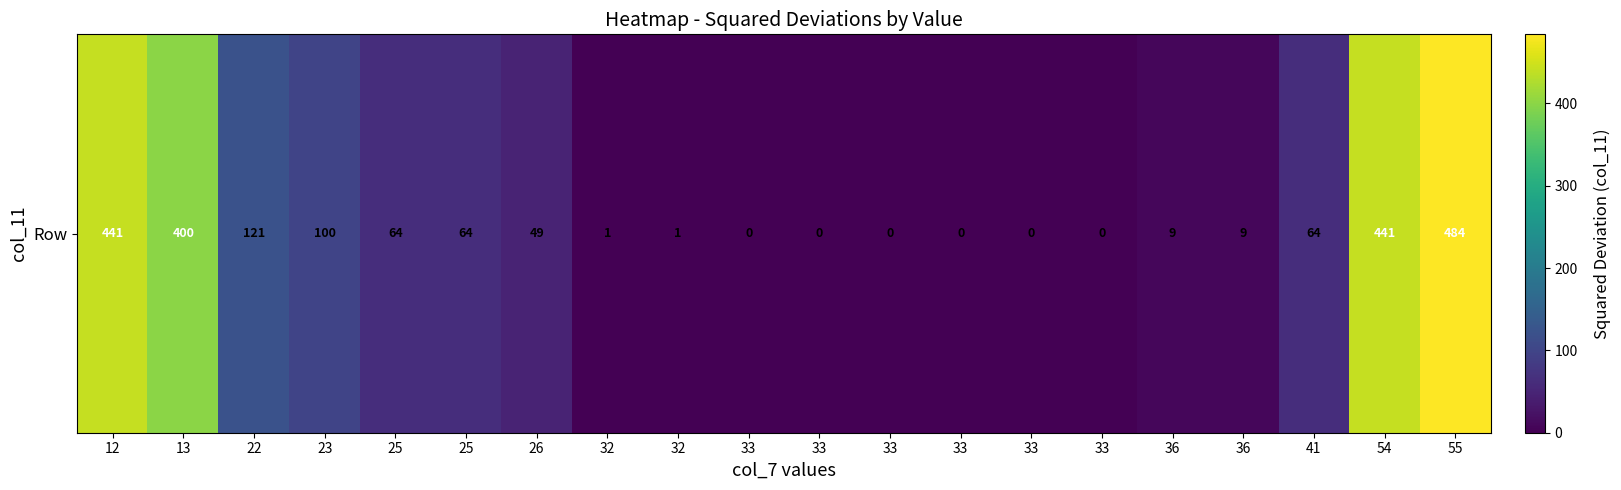

Reading left to right, list all the values displayed in this chart.

12=441	13=400	22=121	23=100	25=64	25=64	26=49	32=1	32=1	33=0	33=0	33=0	33=0	33=0	33=0	36=9	36=9	41=64	54=441	55=484